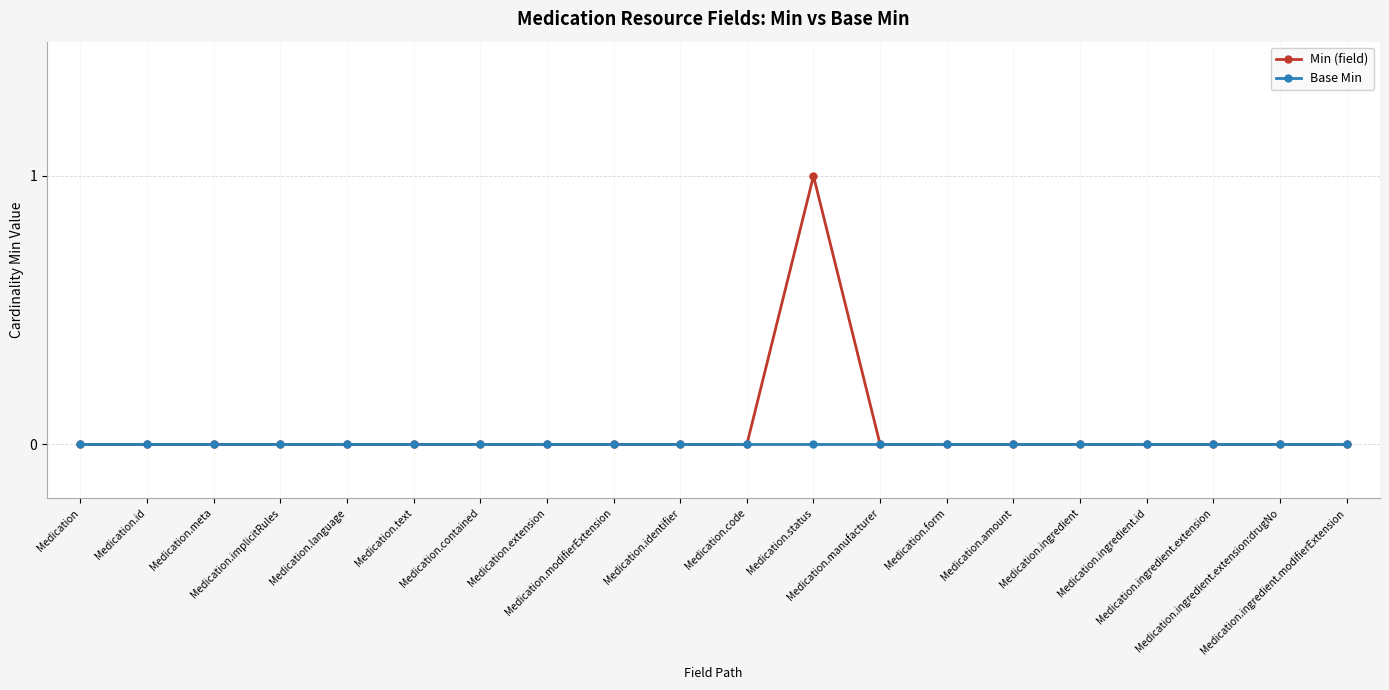

At which label does Min (field) reach its peak?

Medication.status